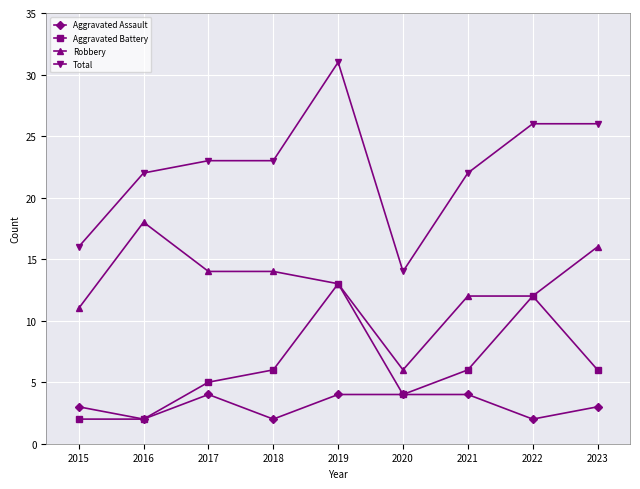

What is the difference between the highest and lowest values at 2015?

14